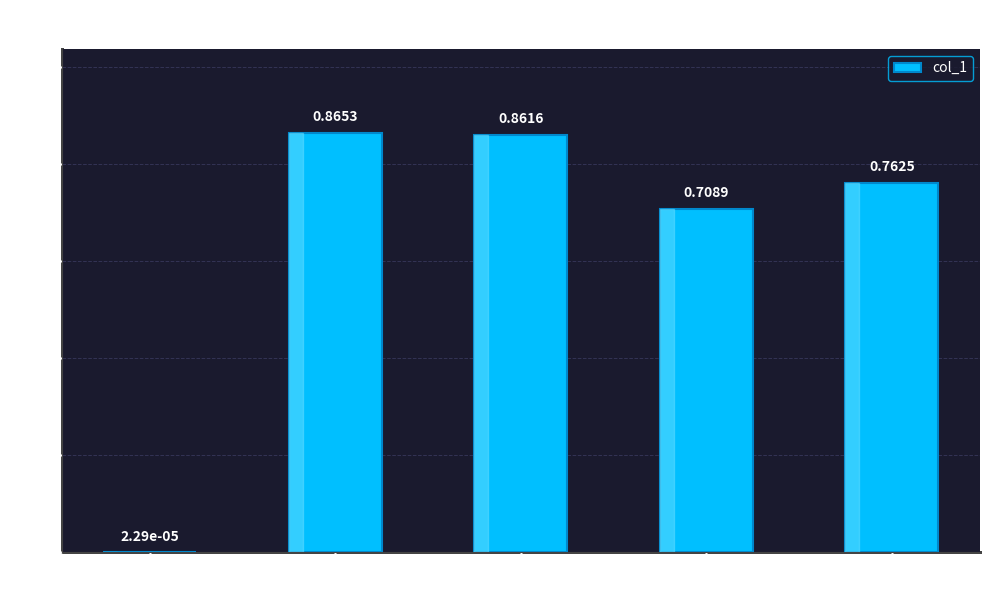

Which category has the highest value across all series?

MAPE